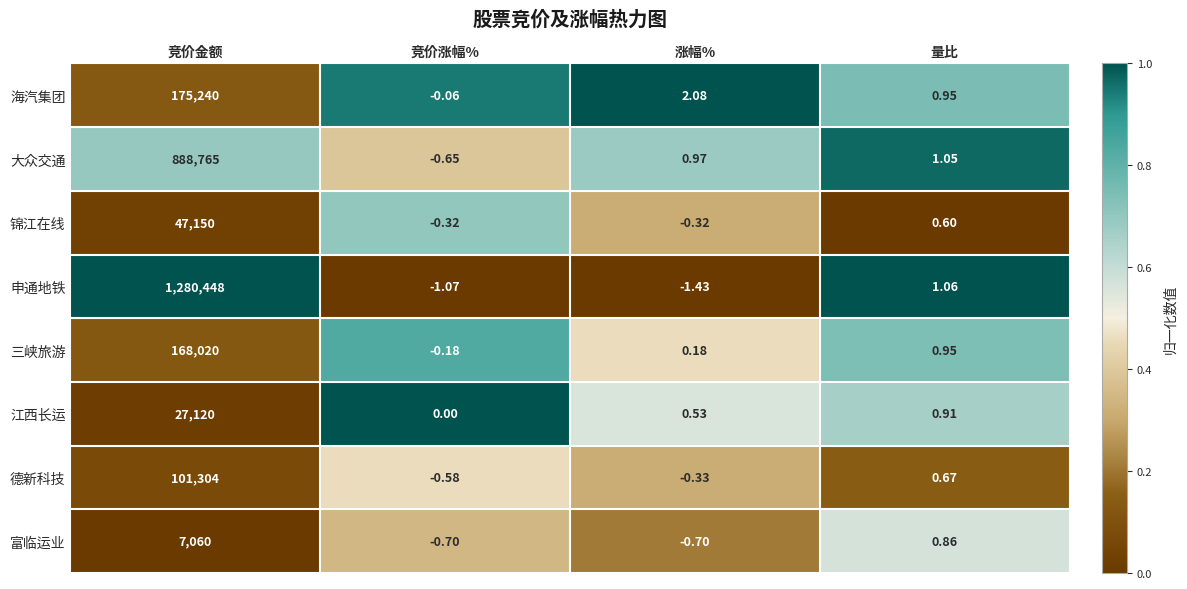

Which series has the largest total across all categories?

申通地铁